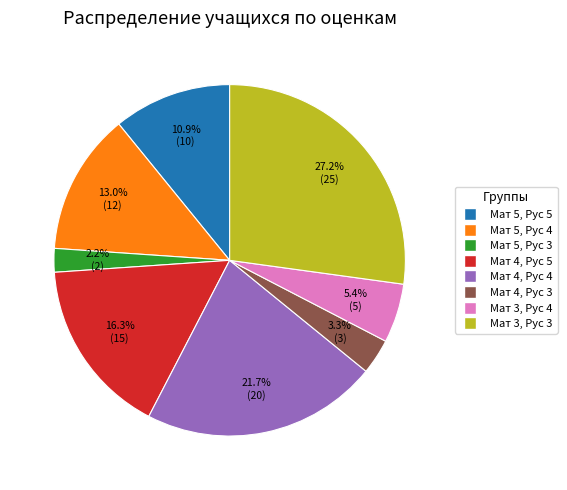

Between Мат 3, Рус 3 and Мат 5, Рус 5, which is larger?

Мат 3, Рус 3